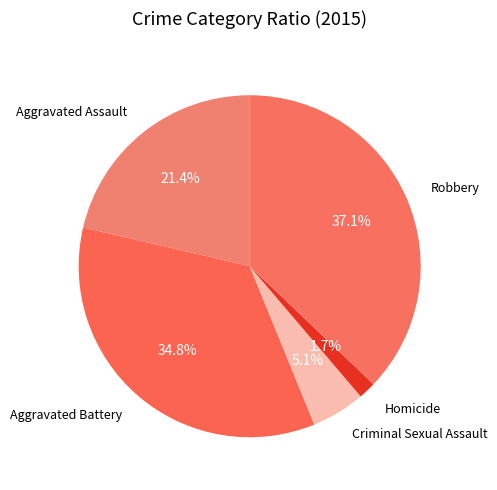

Count the number of slices in the pie.

5